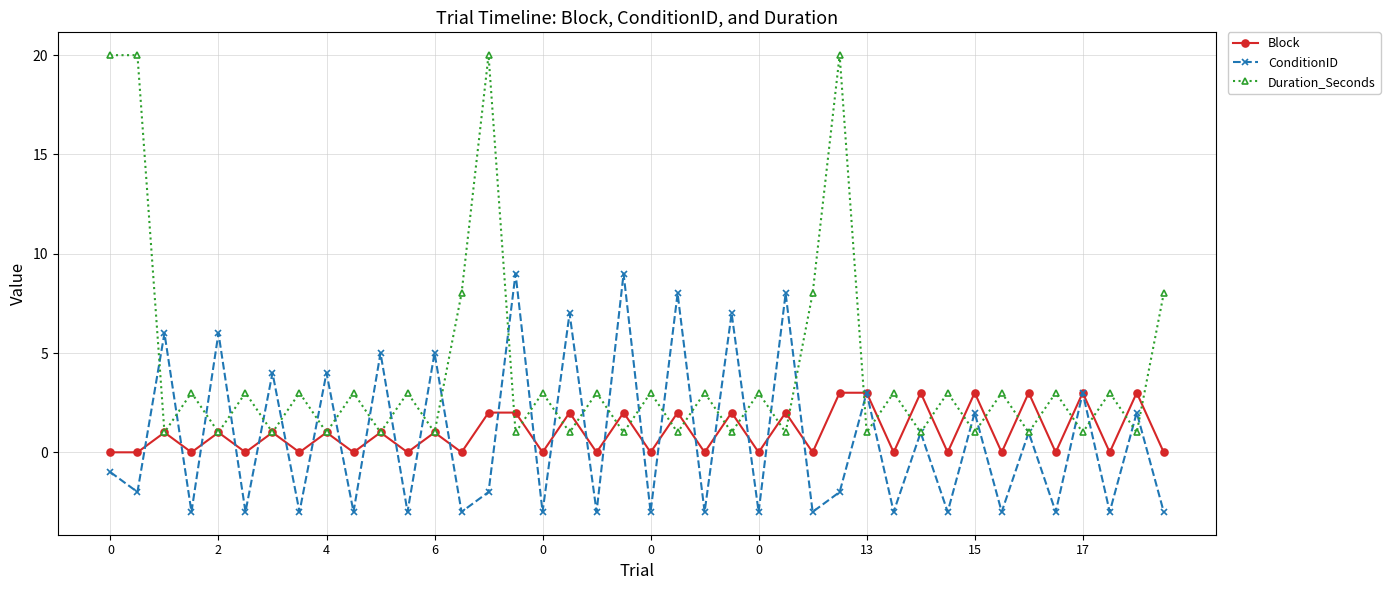

What is the highest value of the ConditionID series?

9